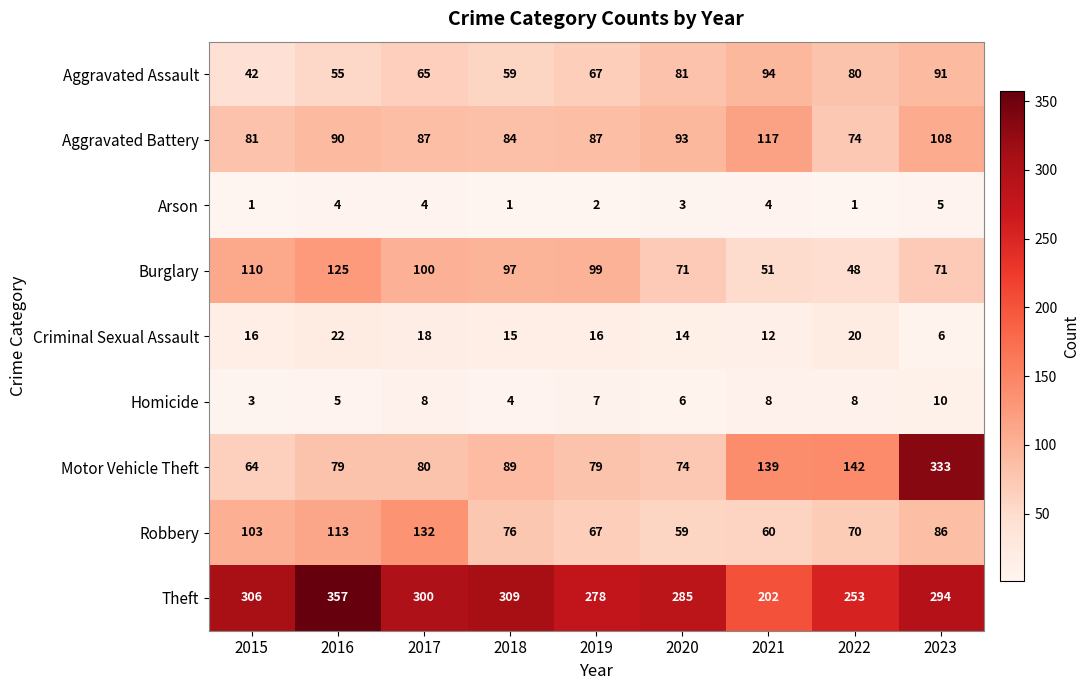

True or false: Arson has a value of 3 at 2019.

False